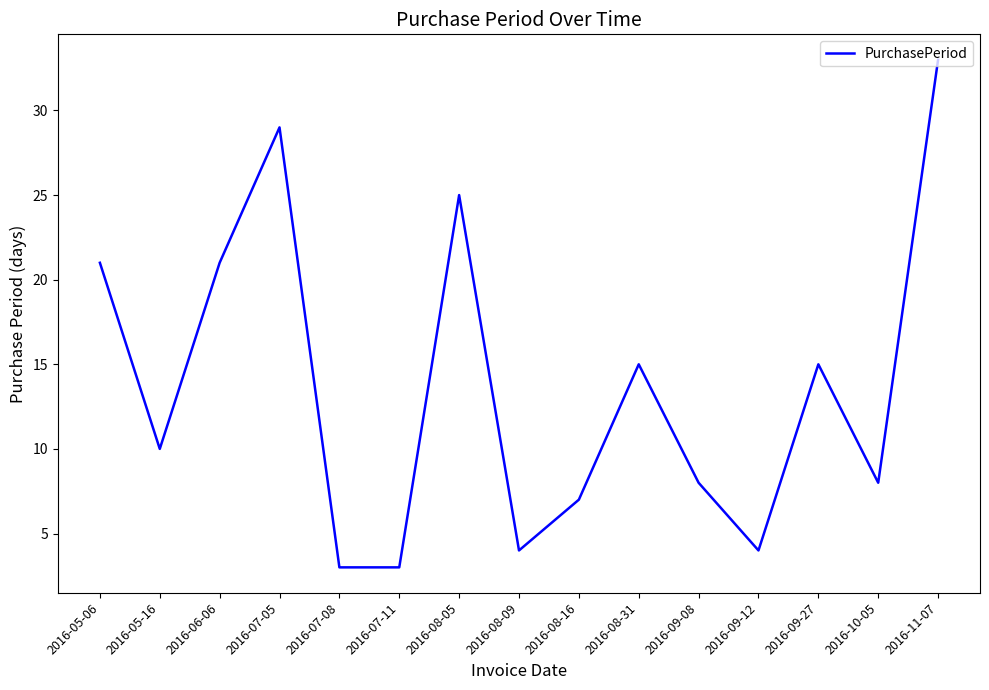

What is the minimum value shown in the chart?

3